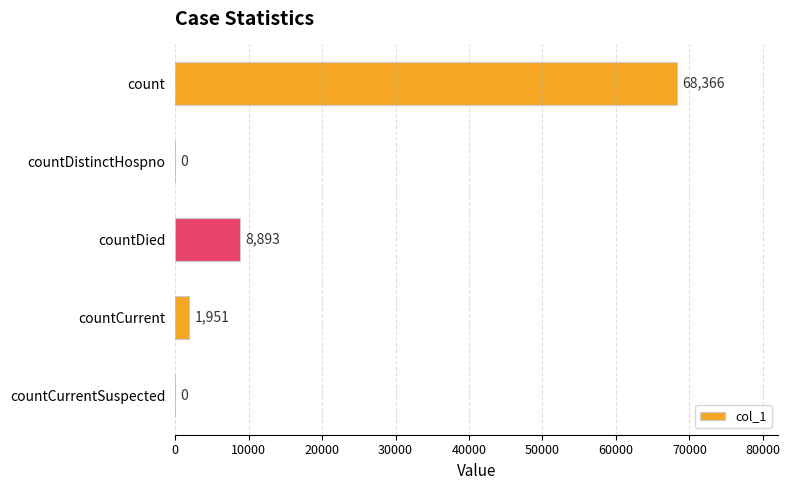

The value at count is 41350. True or false?

False